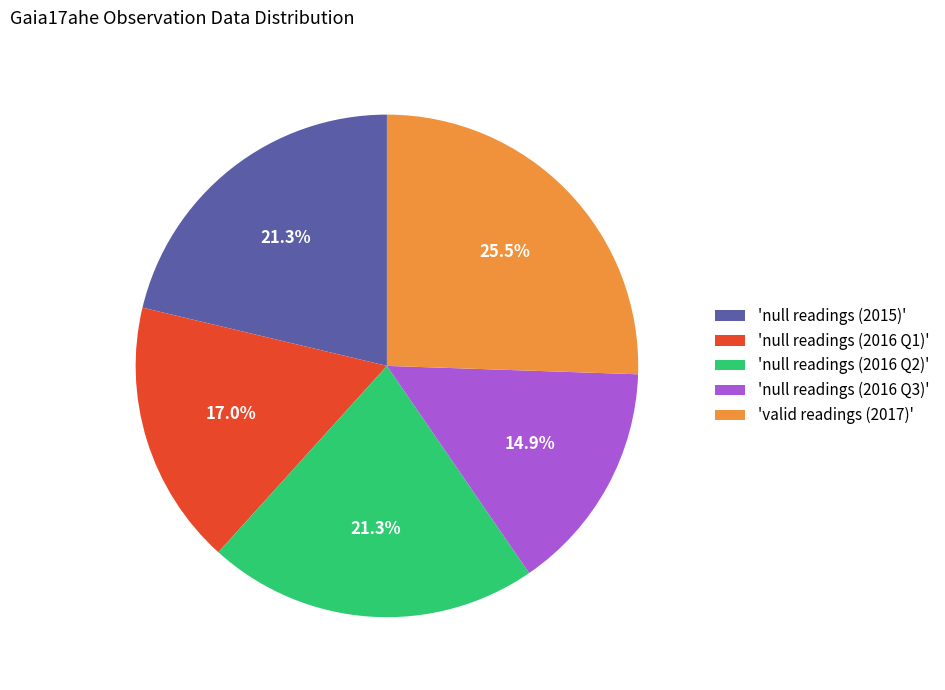

Approximately how many times larger is the value at 'null readings (2015)' compared to 'valid readings (2017)'?

0.8